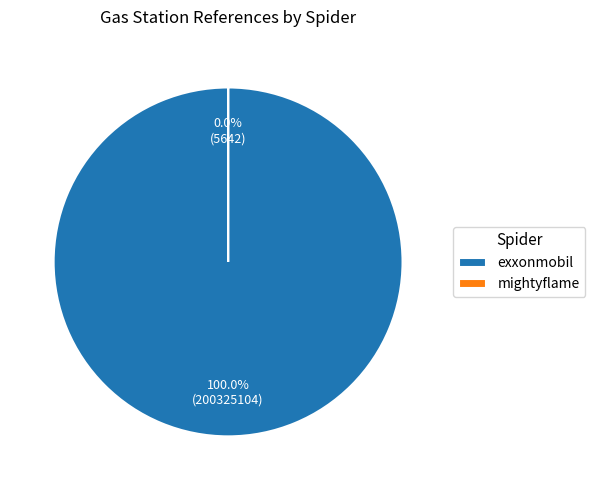

To the nearest percent, what is the combined percentage of exxonmobil and mightyflame?

100%